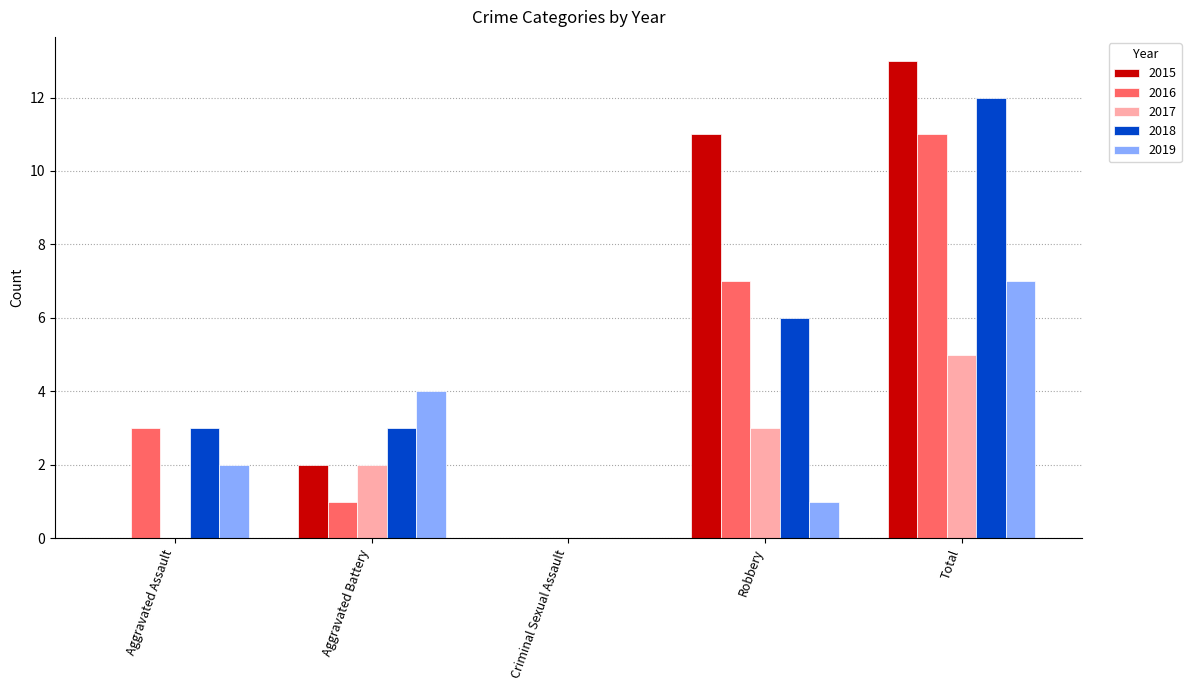

Is the value of 2019 at Aggravated Battery greater than the value of 2018 at Aggravated Battery?

Yes